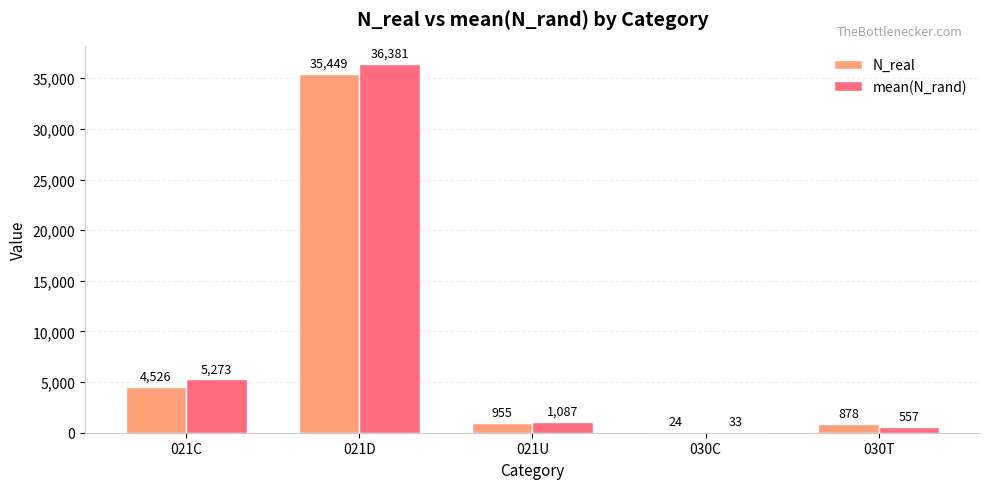

What is the sum of all N_real values?

41832.0